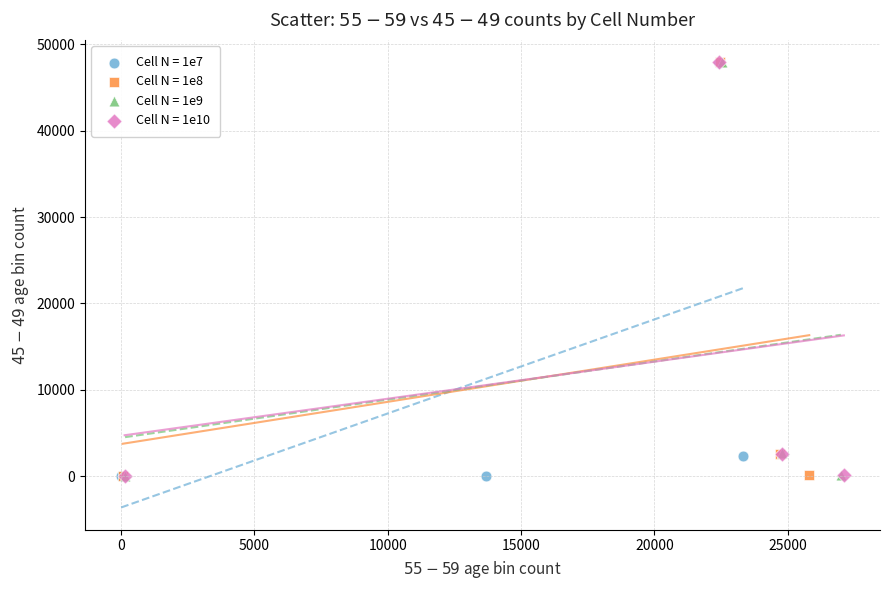

What are all the series names shown in the legend?

Cell N = 1e7, Cell N = 1e8, Cell N = 1e9, Cell N = 1e10